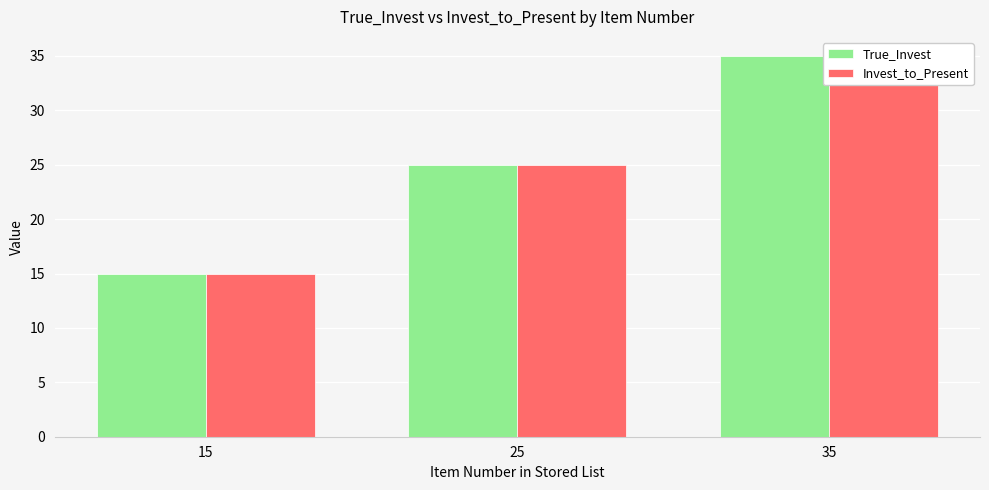

How many distinct data groups are displayed?

2